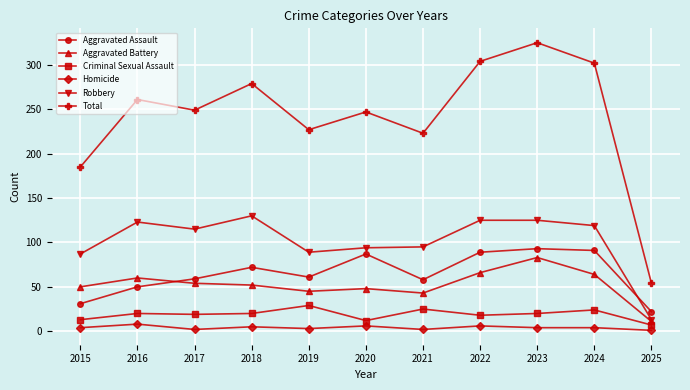

What is the value of the Aggravated Battery point at the 3rd from the left?

54